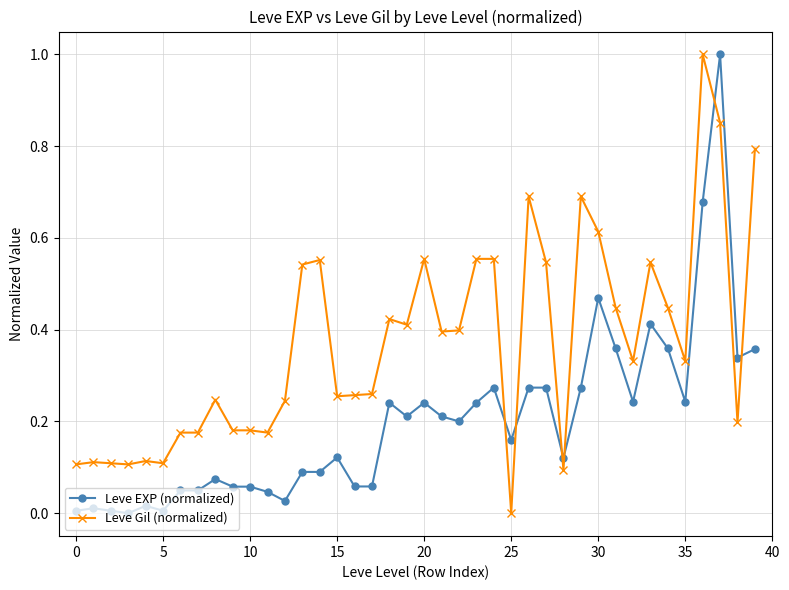

True or false: Leve EXP (normalized) has more than 2 points higher than both neighbors.

True